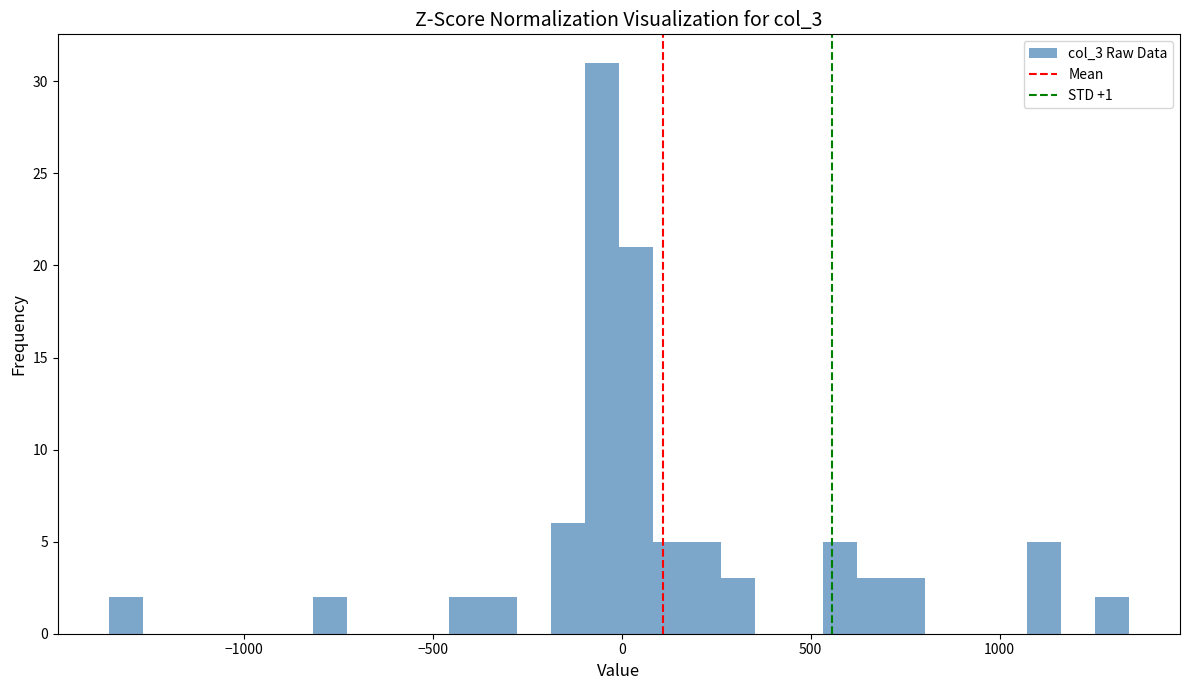

Read against the x-axis, roughly where is the centre of the tallest bar?

-50